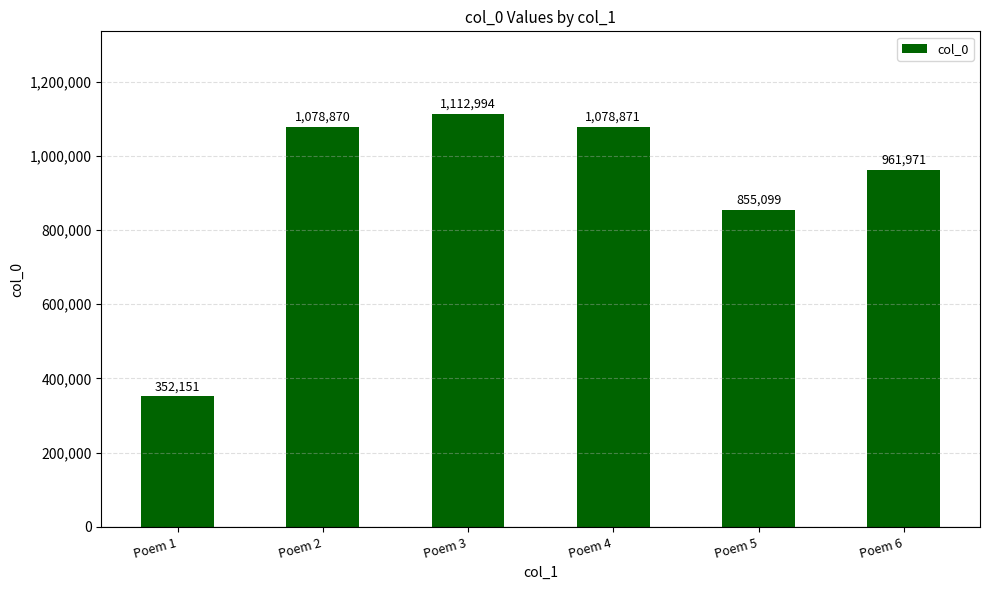

What is the average value?

906659